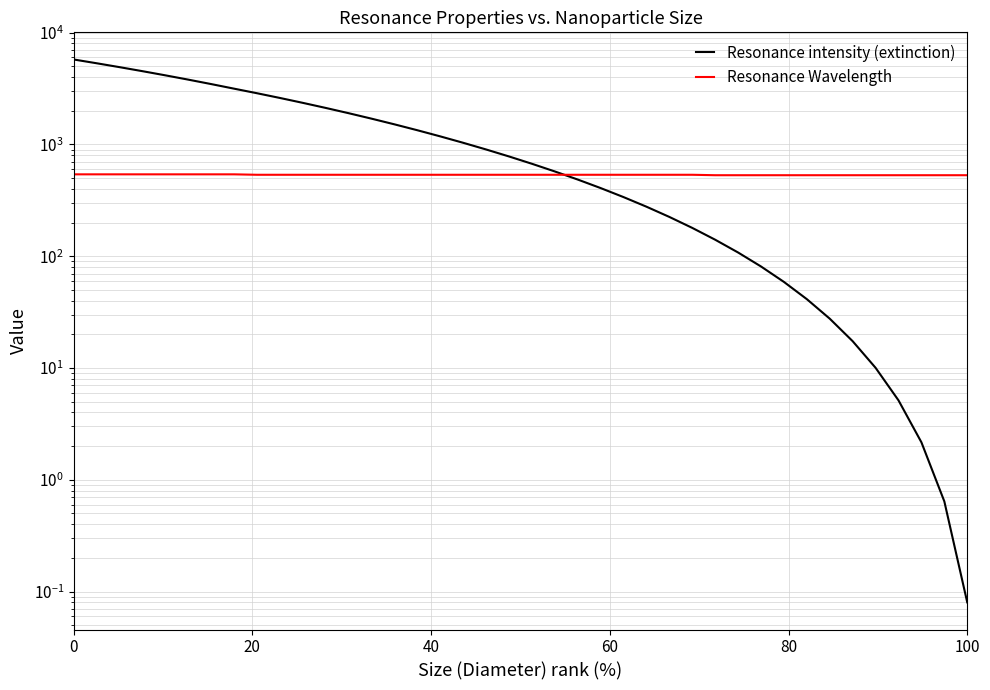

How many data points in Resonance Wavelength are less than 534?

12